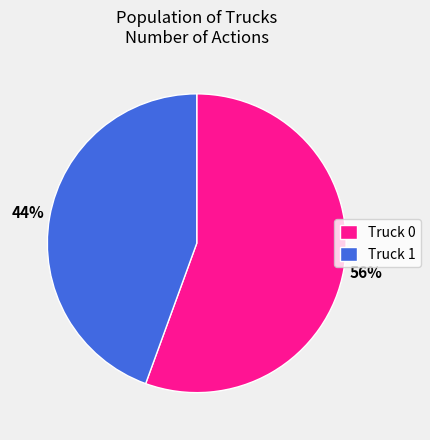

True or false: Truck 1 accounts for 59% of the total.

False